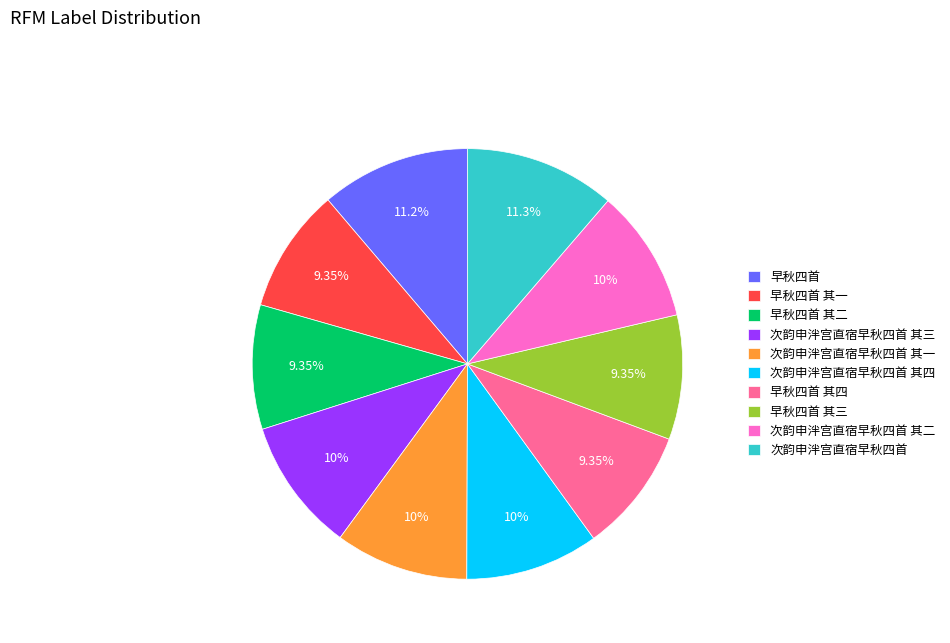

To the nearest percent, what portion does 早秋四首 其二 represent?

9%